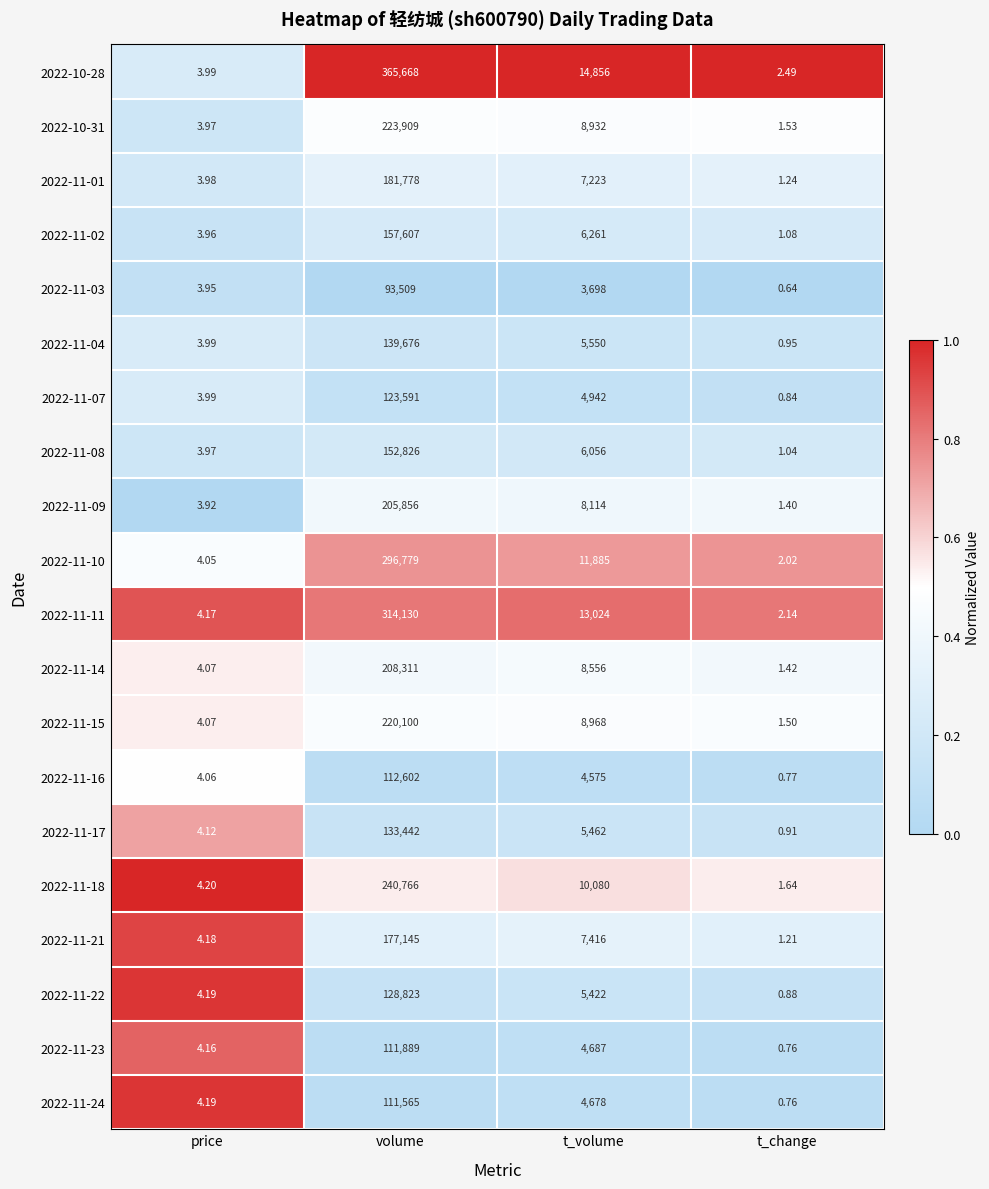

Is the value of 2022-11-21 at t_volume greater than the value of 2022-11-11 at volume?

No